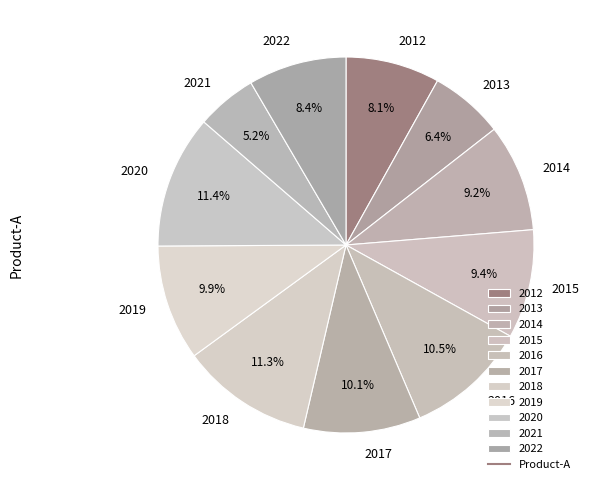

Do 2015 and 2022 together represent more than half of the pie?

No